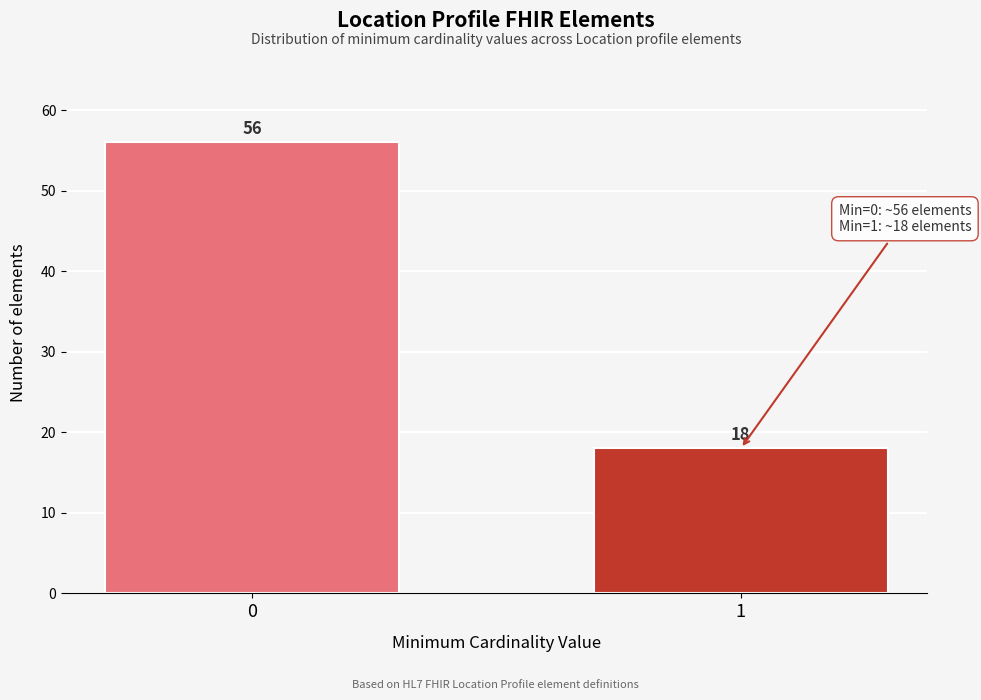

Reading left to right, extract all data points from this chart.

56	18